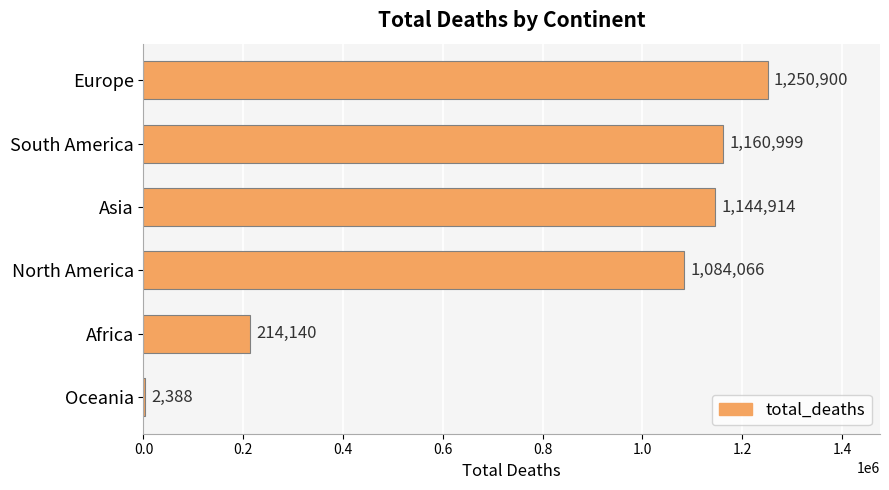

Between Africa and North America, which is larger?

North America